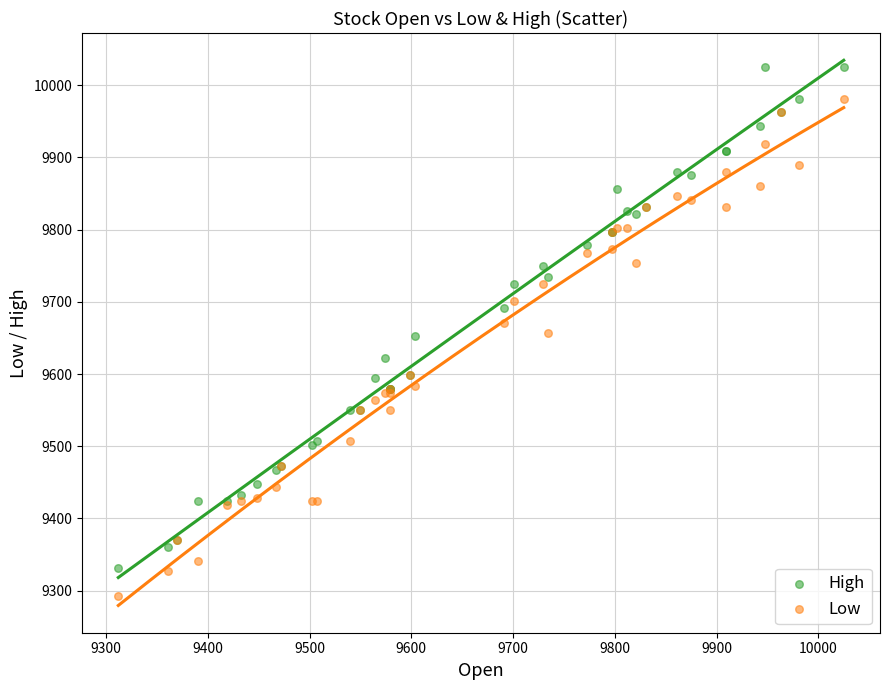

Which series has the largest Y range (max minus min)?

High